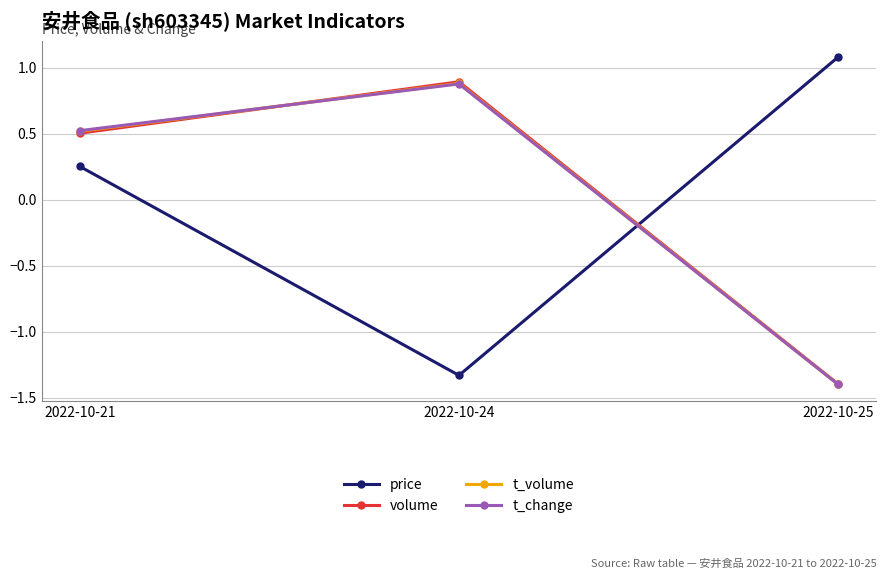

What is the value of the t_change point at the 3rd from the left?

-1.4